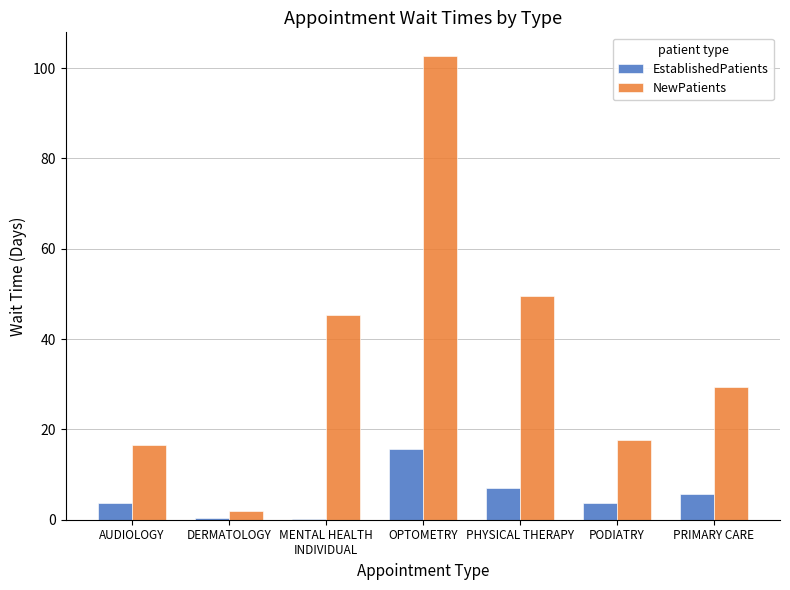

What is the sum of the NewPatients values at PODIATRY and MENTAL HEALTH
INDIVIDUAL?

63.0